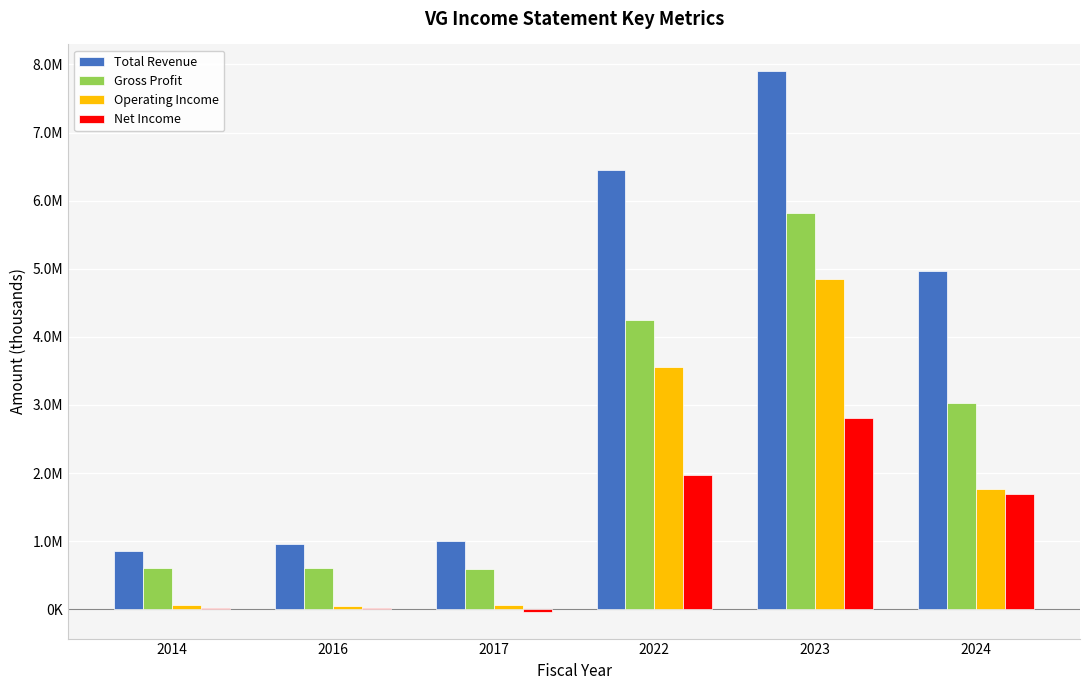

What are all the series names shown in the legend?

Total Revenue, Gross Profit, Operating Income, Net Income